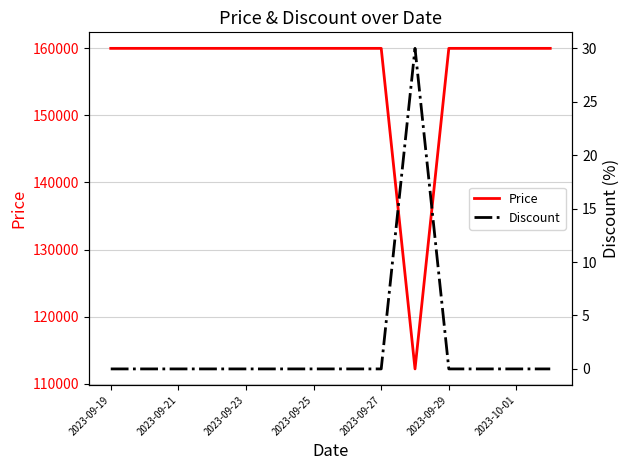

What is the difference between the maximum and minimum values in the Discount series?

30